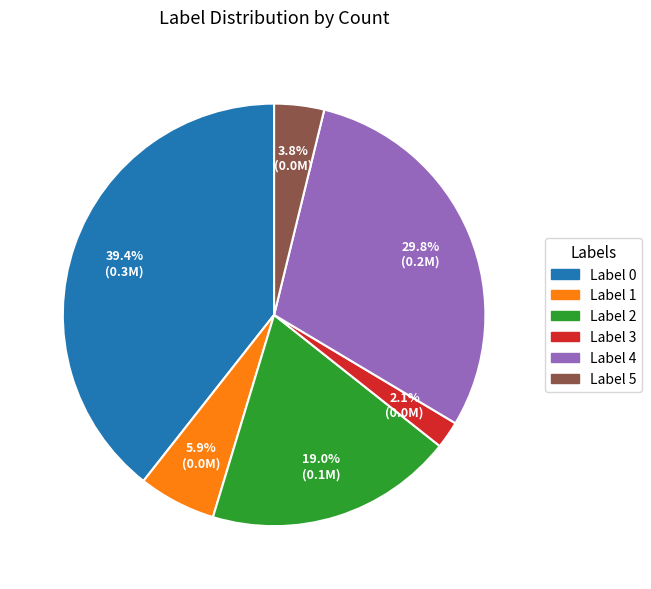

Which has a higher value, Label 4 or Label 1?

Label 4